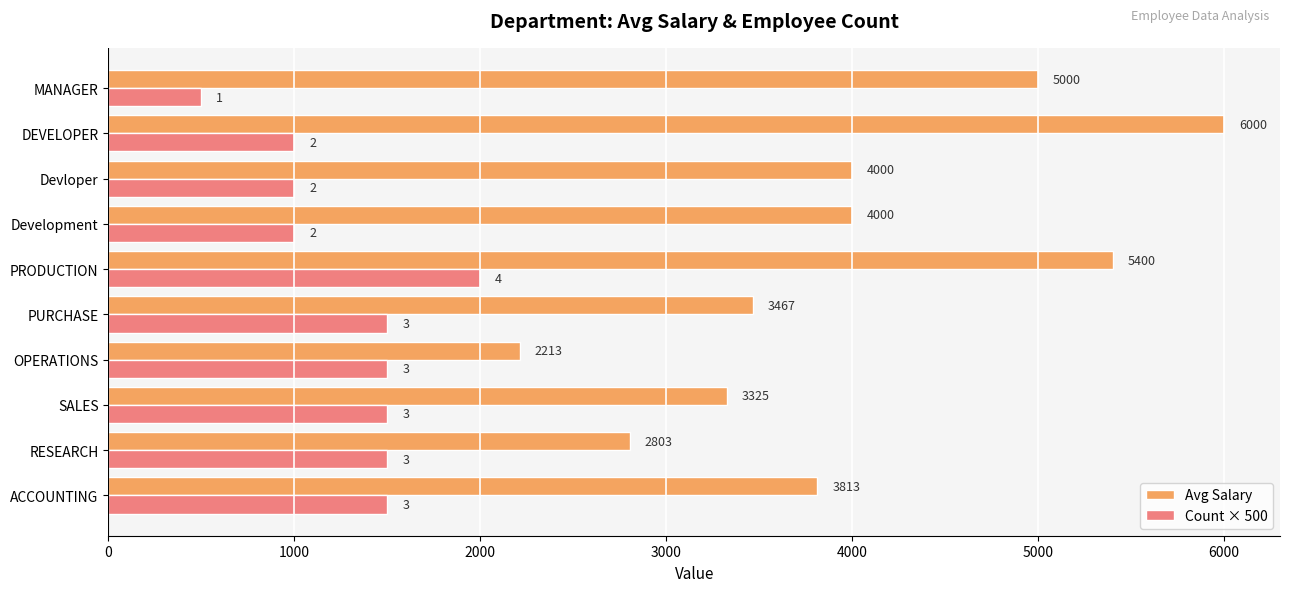

What is the difference between the second highest and second lowest values in the Count × 500 series?

500